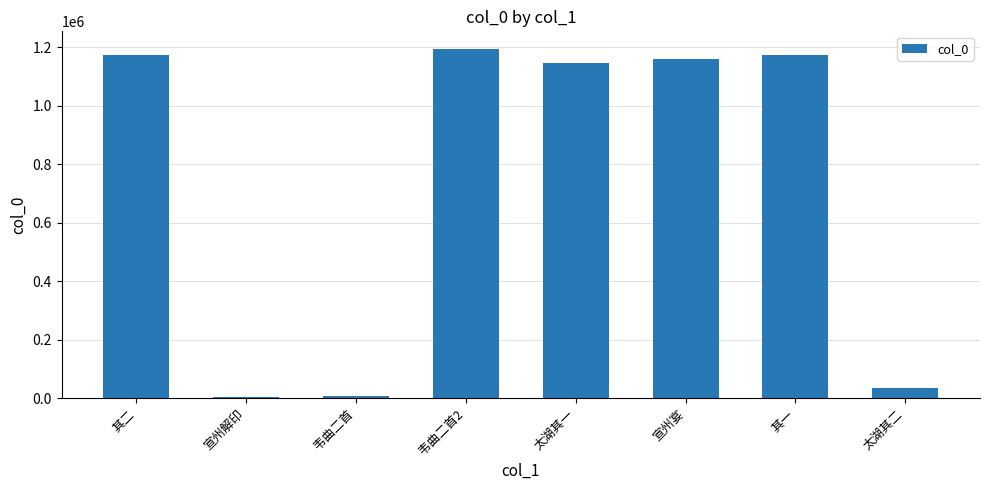

True or false: the data shows 1582957 at 太湖其一.

False